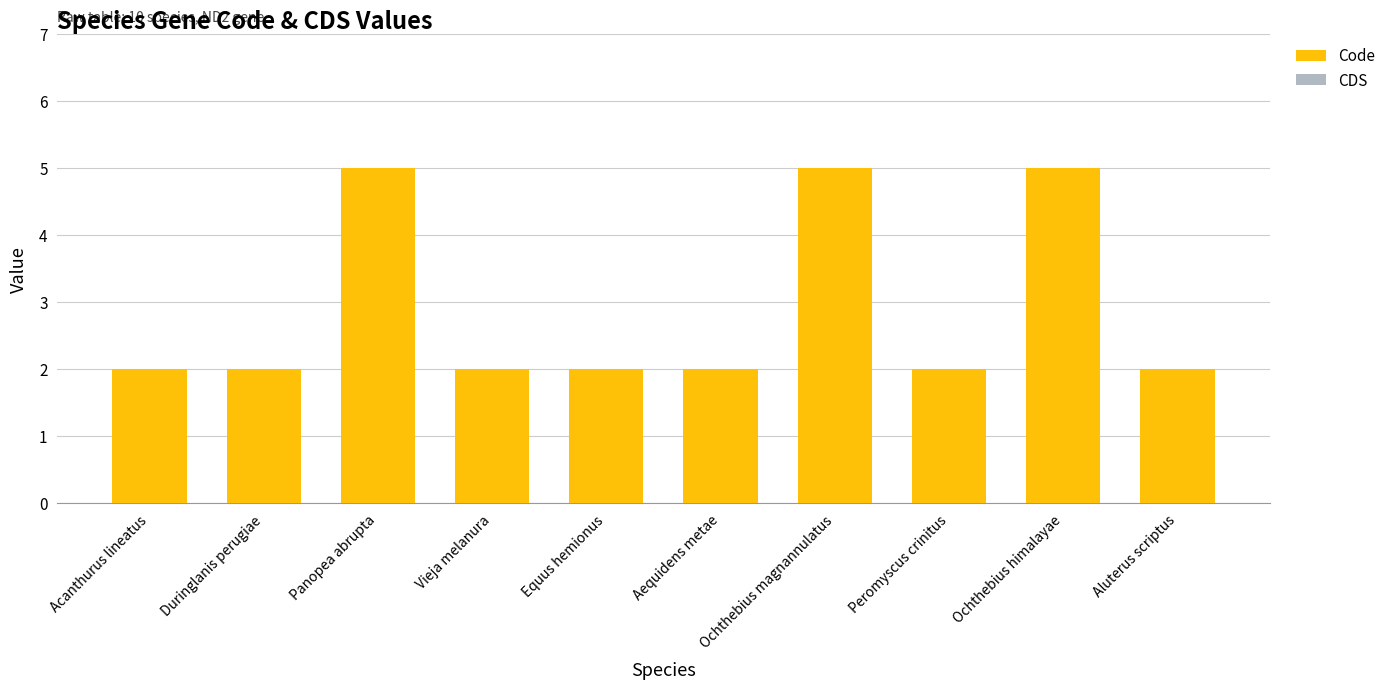

What position from the left is Aequidens metae?

6